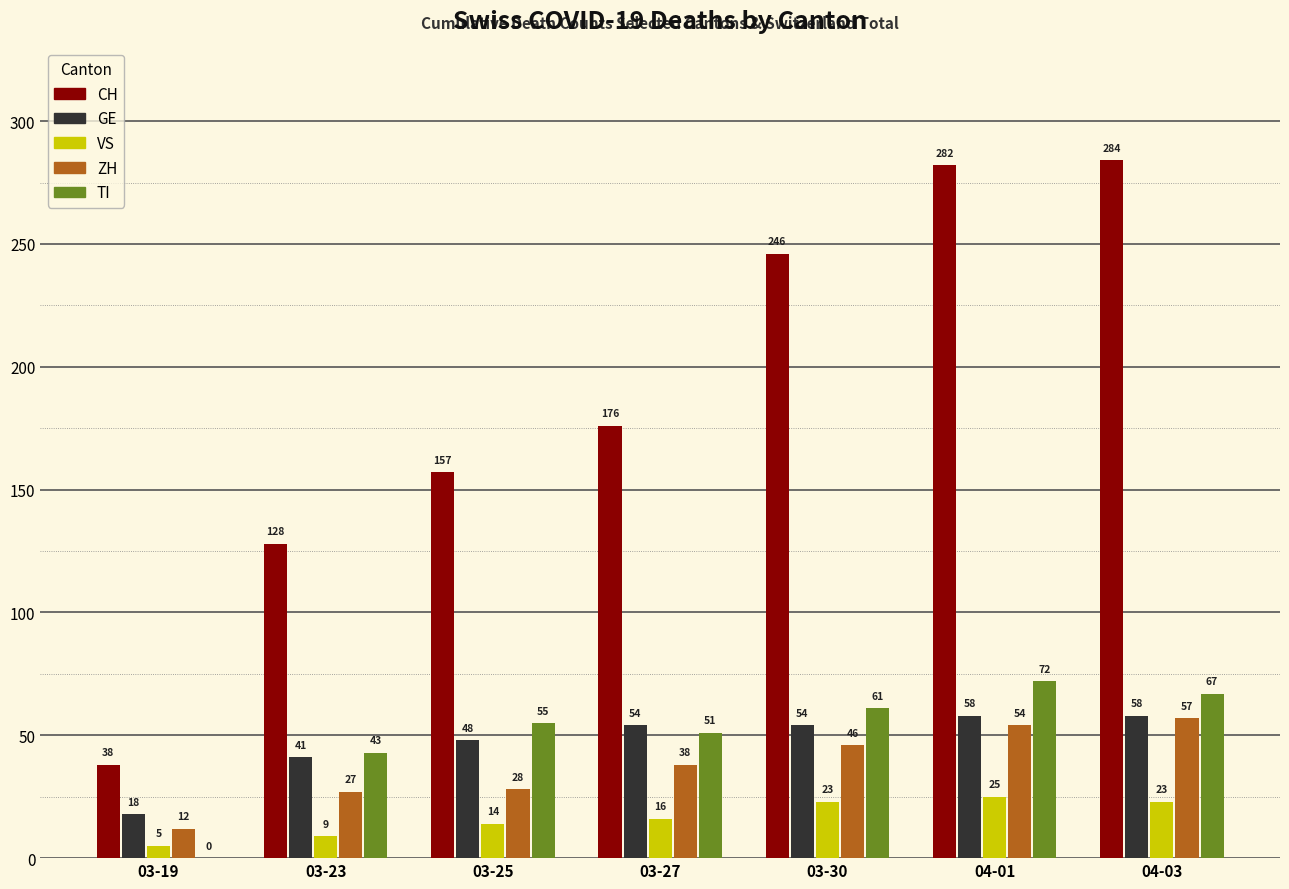

True or false: GE has a value of 76 at 03-30.

False